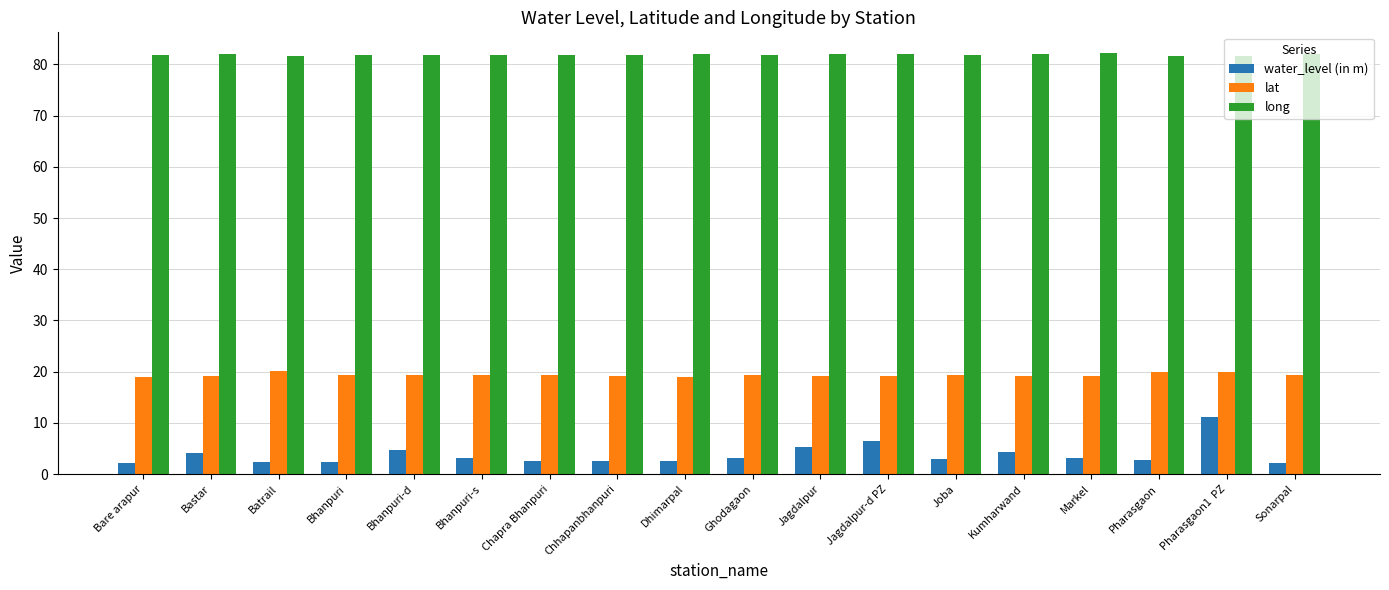

How many series are shown in this chart?

3